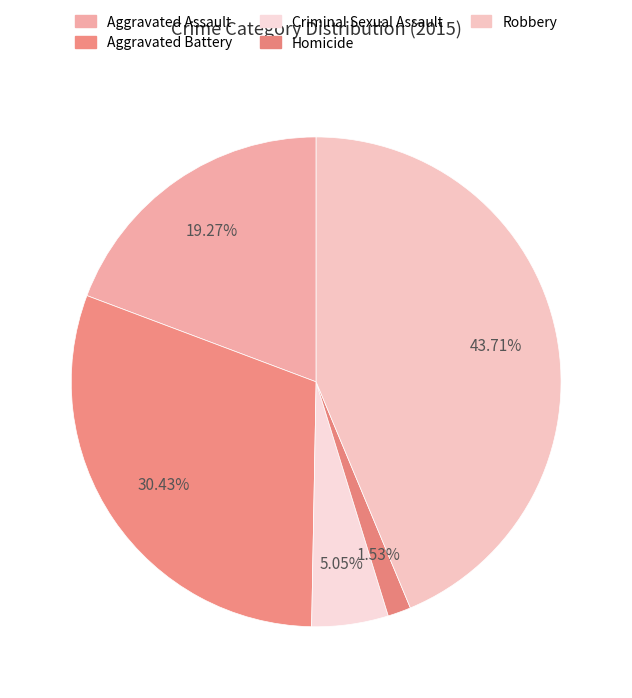

Count the number of slices in the pie.

5